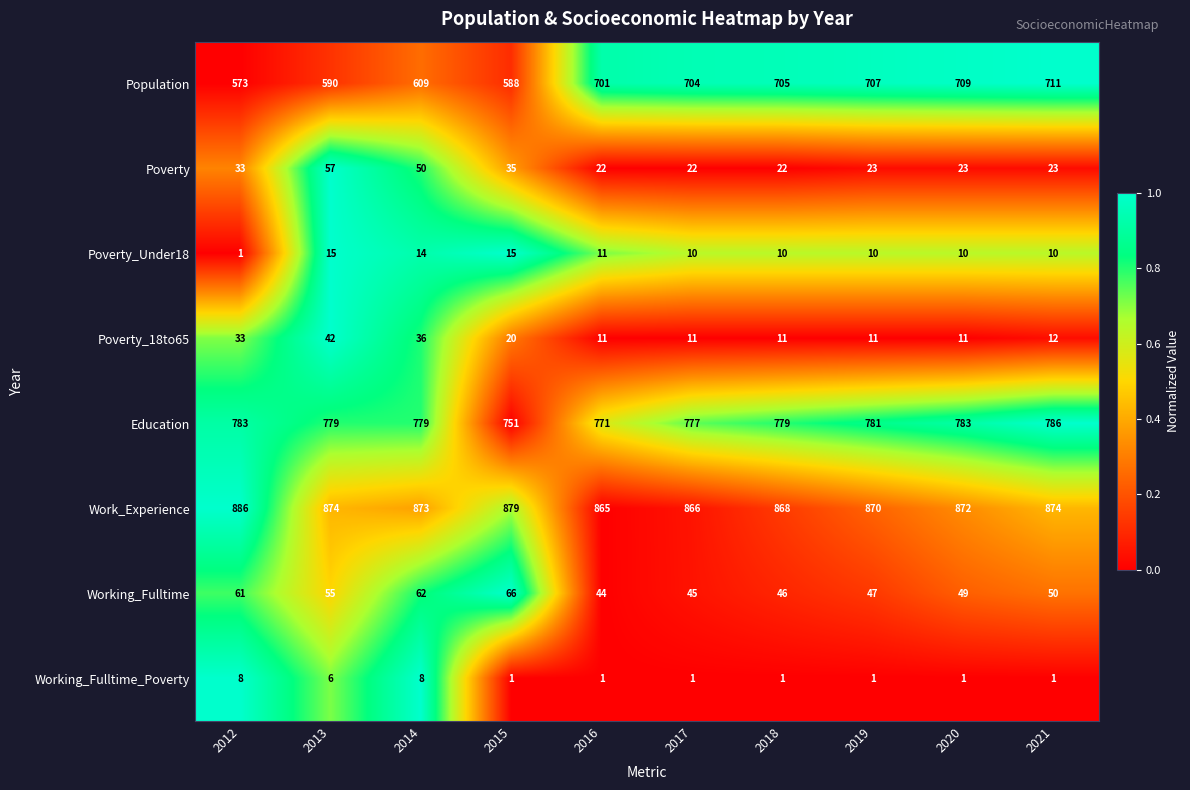

True or false: Working_Fulltime_Poverty has a value of 0 at 2018.

False